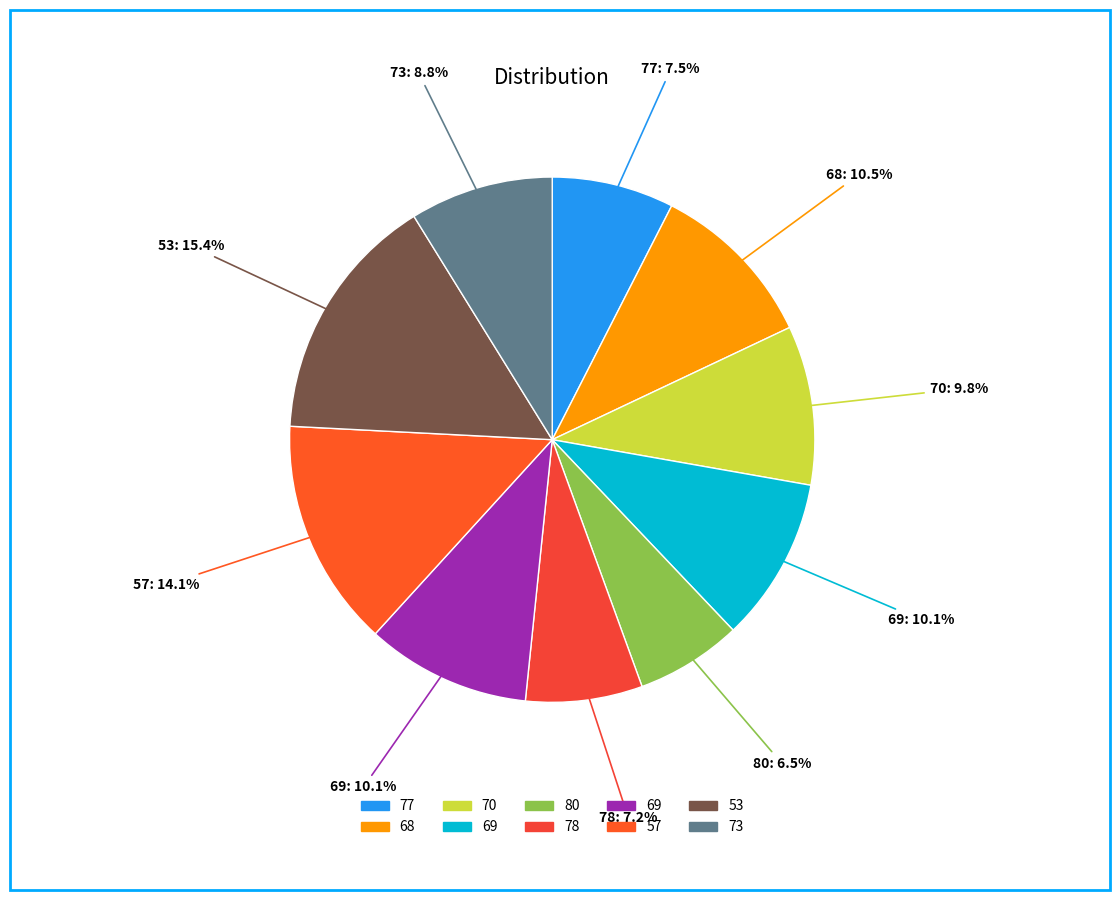

How many segments does this pie chart have?

10